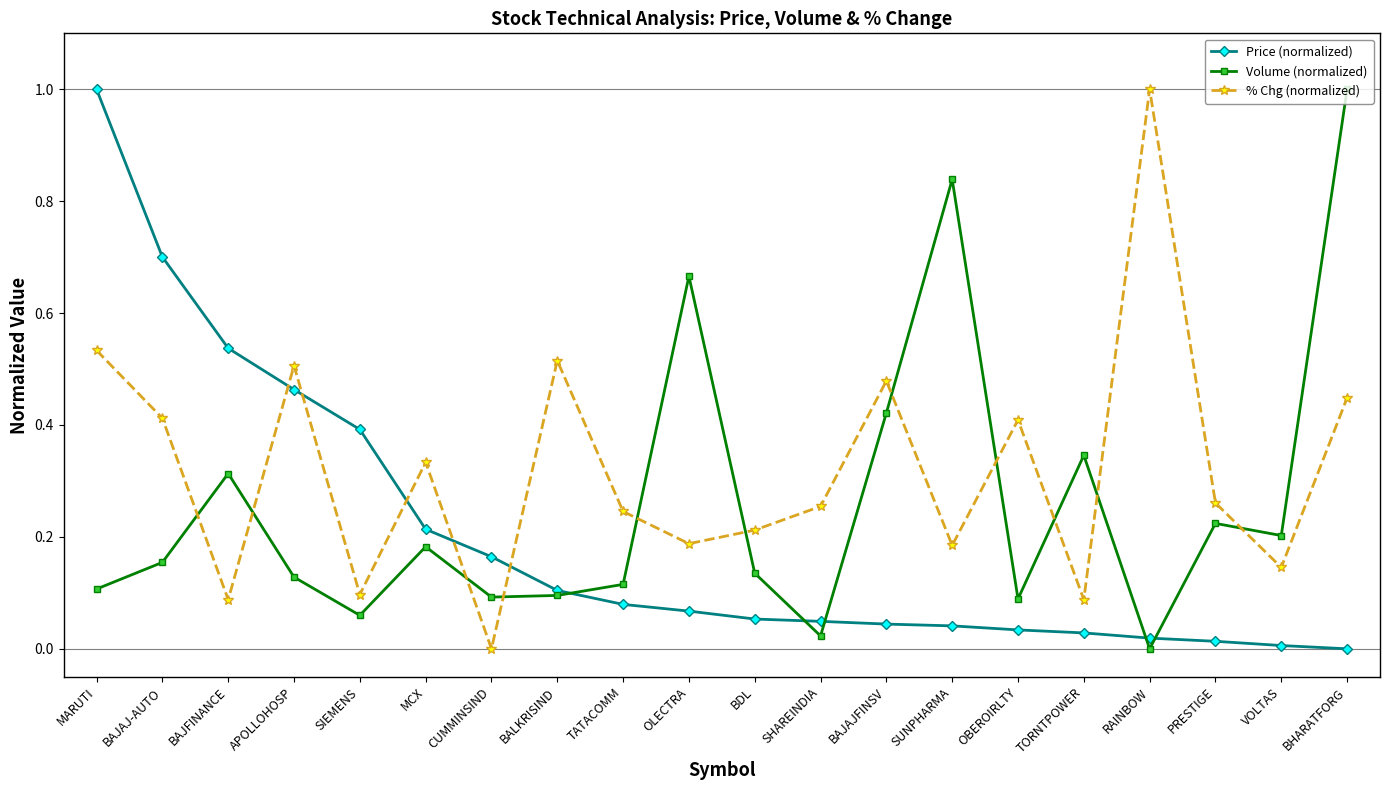

Which series changed the most between BAJAJ-AUTO and APOLLOHOSP?

Price (normalized)